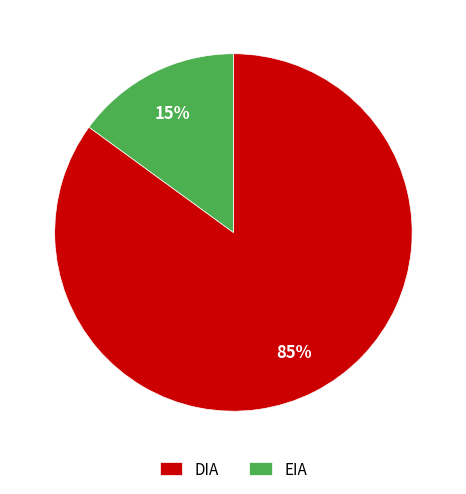

What percentage is the DIA slice, to the nearest percent?

85%